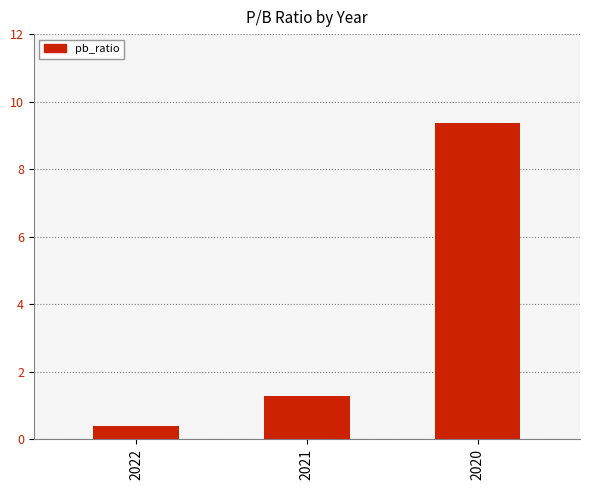

At which category does the chart reach its minimum across all series?

2022